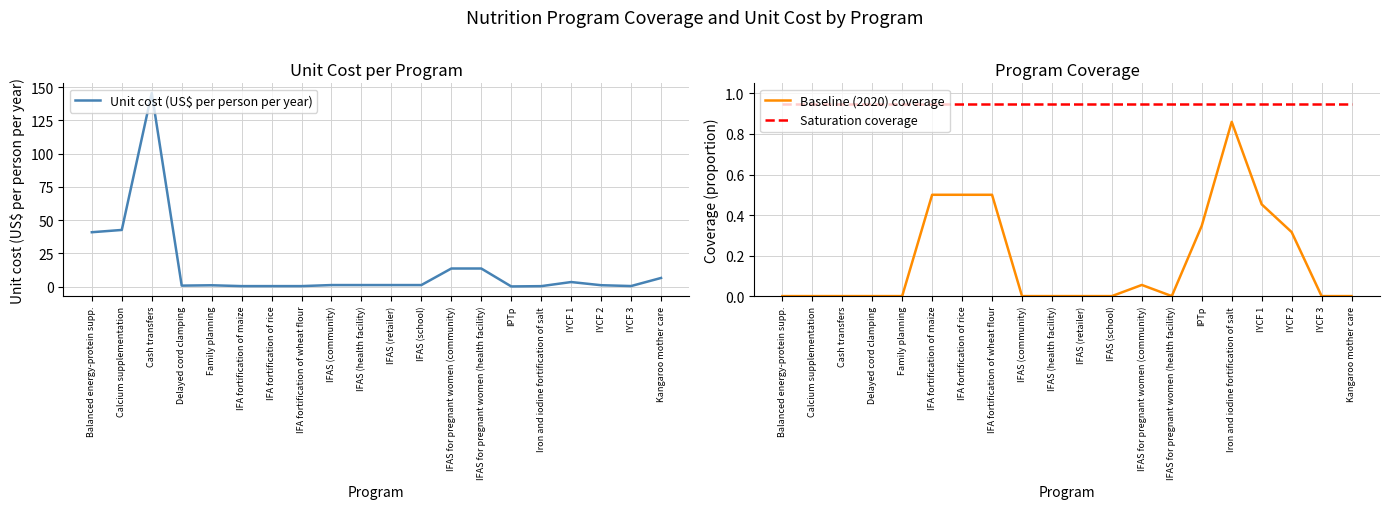

True or false: Saturation coverage has more than 1 interior local peaks.

False